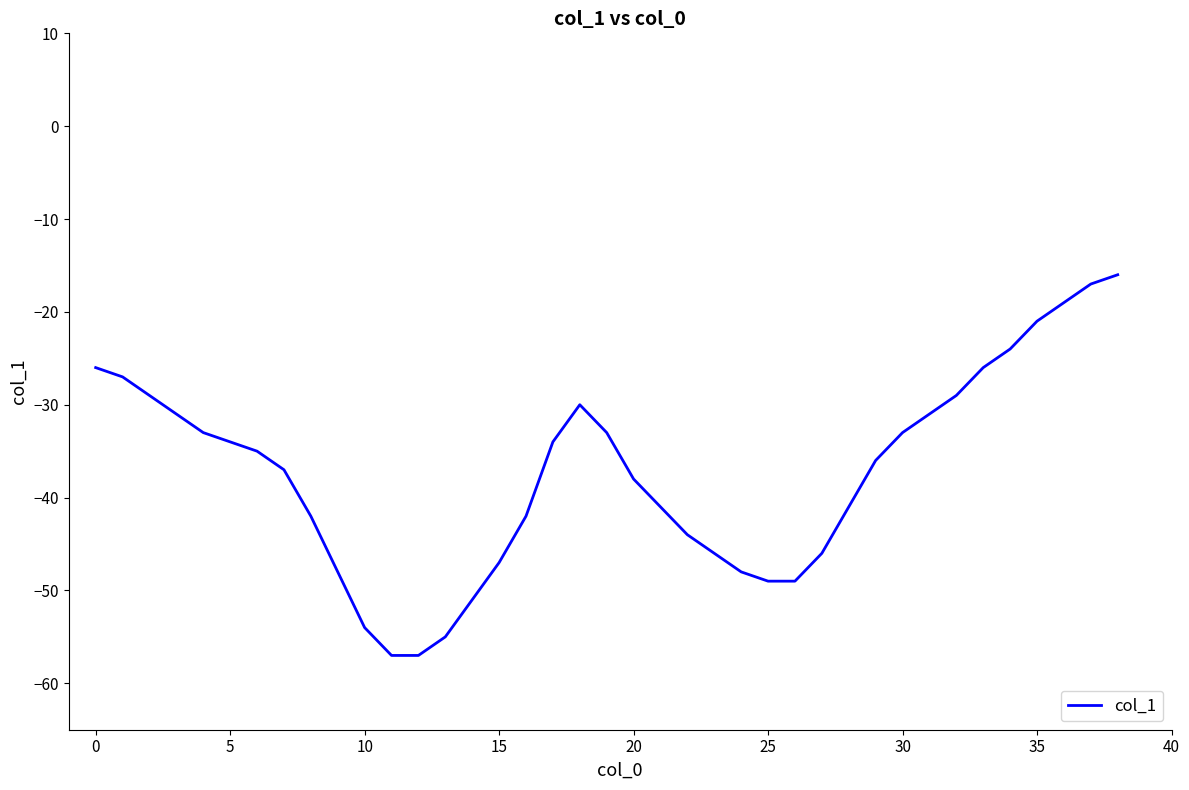

What is the difference between the maximum and minimum values?

41